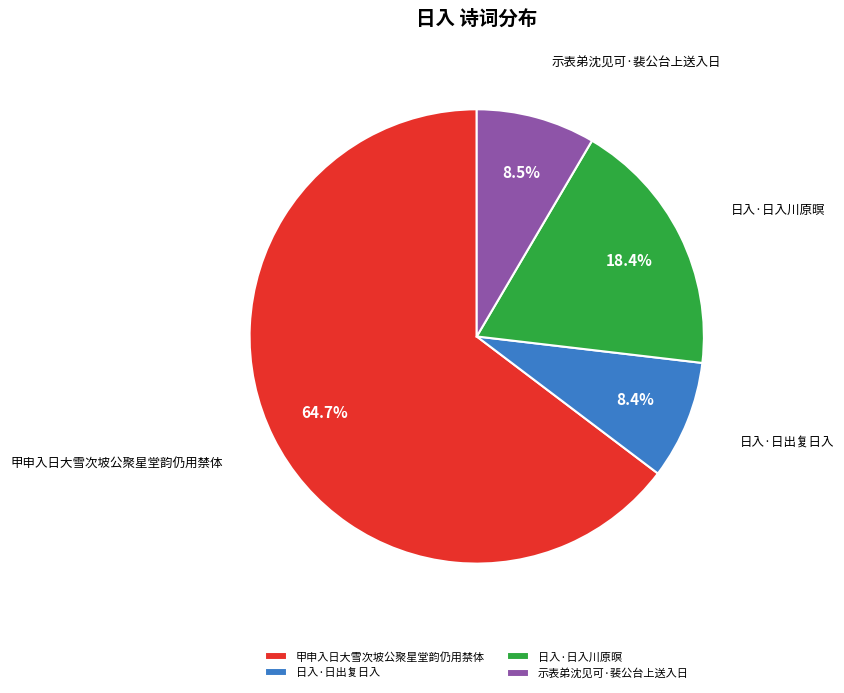

Is there any slice that represents more than half of the pie?

Yes